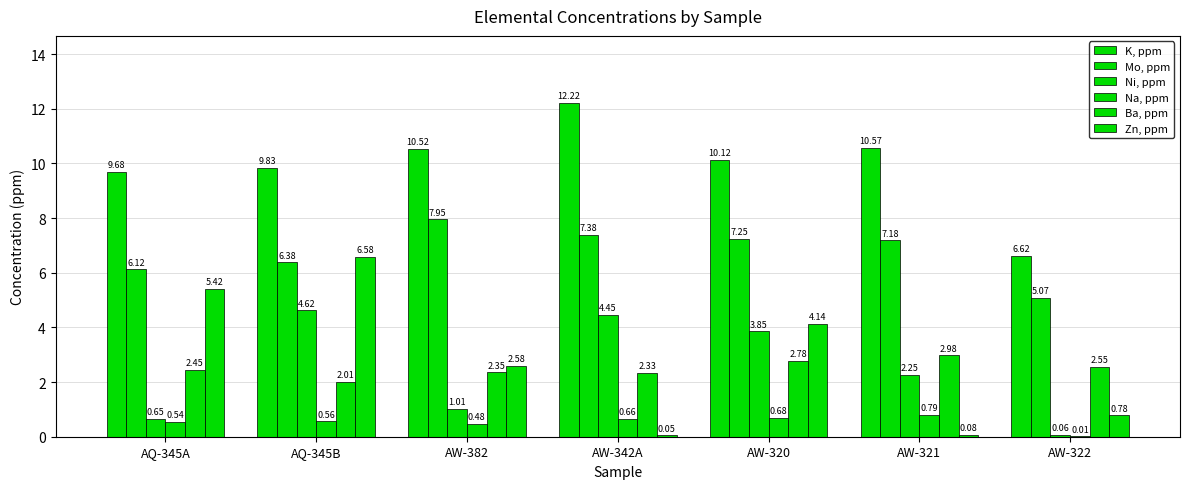

Count the number of categories in the chart.

7